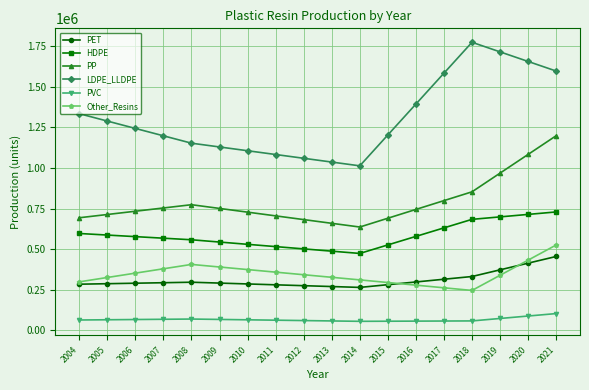

The value of PET at 2009 is 290888.6. True or false?

True